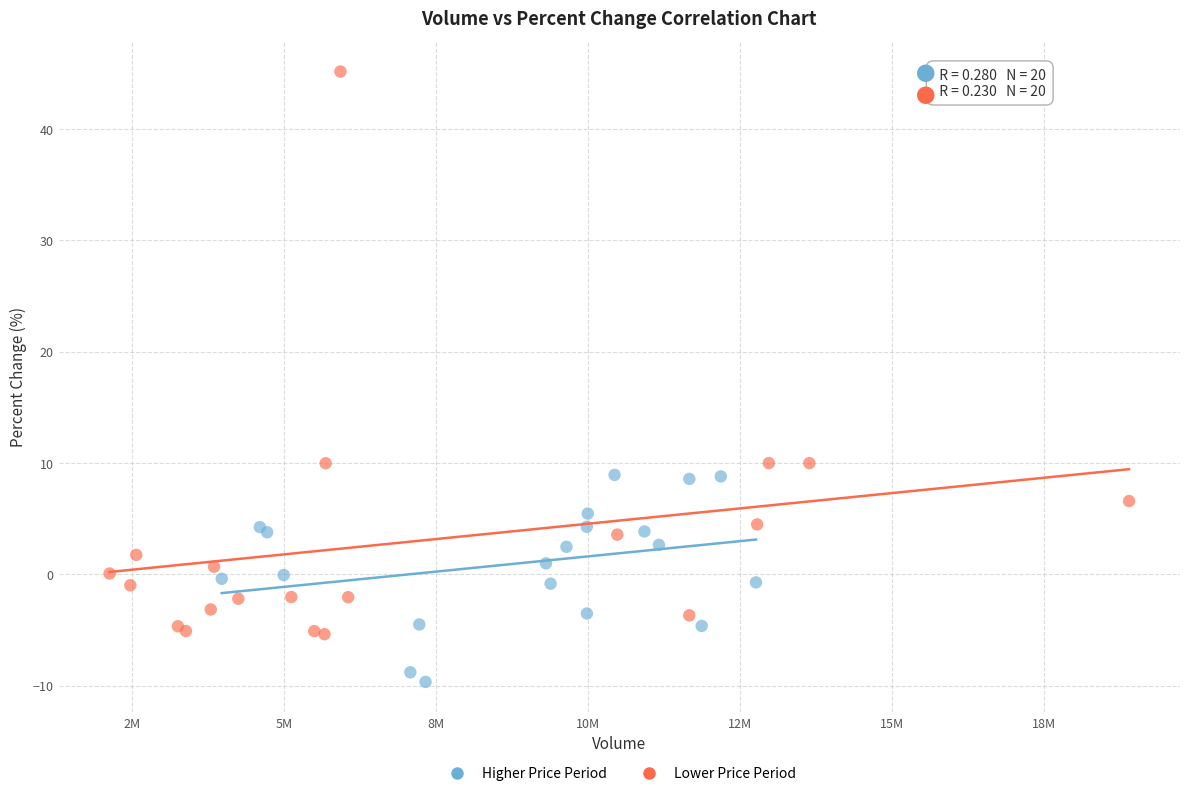

Which series reaches the maximum Y coordinate?

Lower Price Period